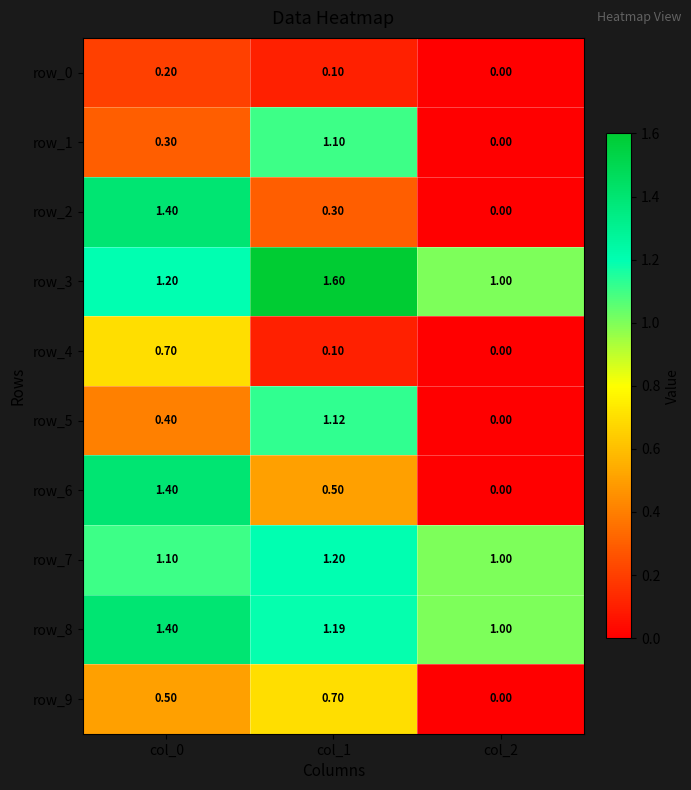

What is the difference between the row_9 values at col_2 and col_0?

0.5